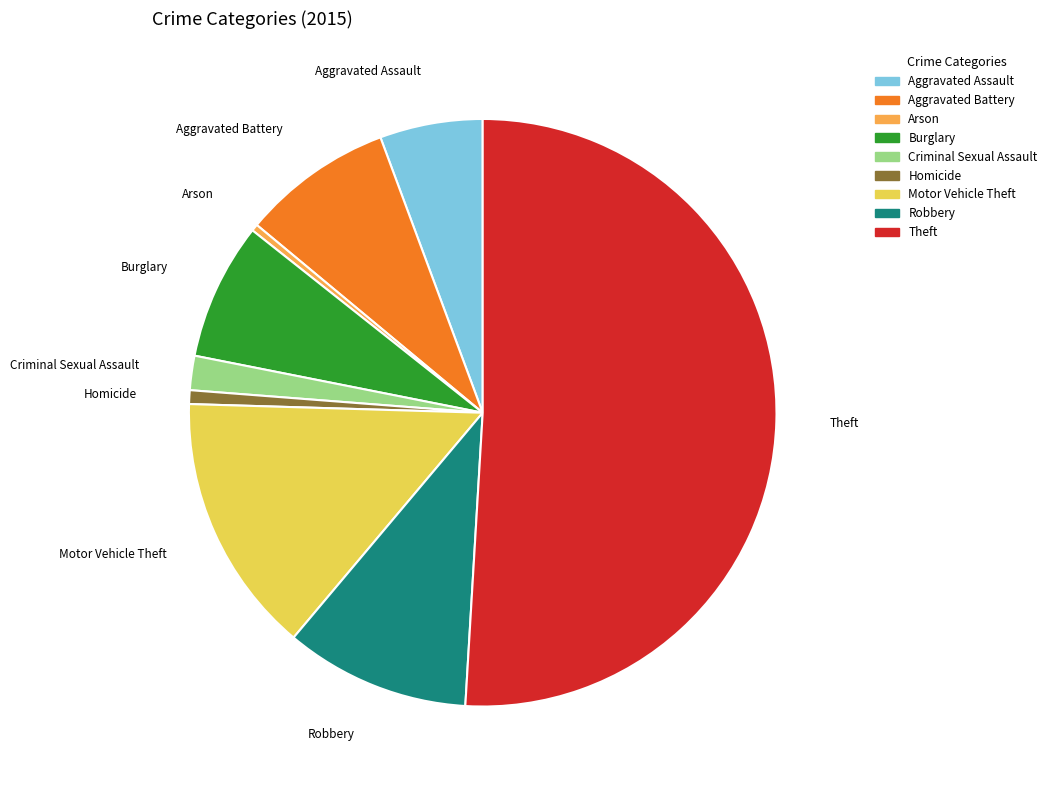

Count the number of slices in the pie.

9